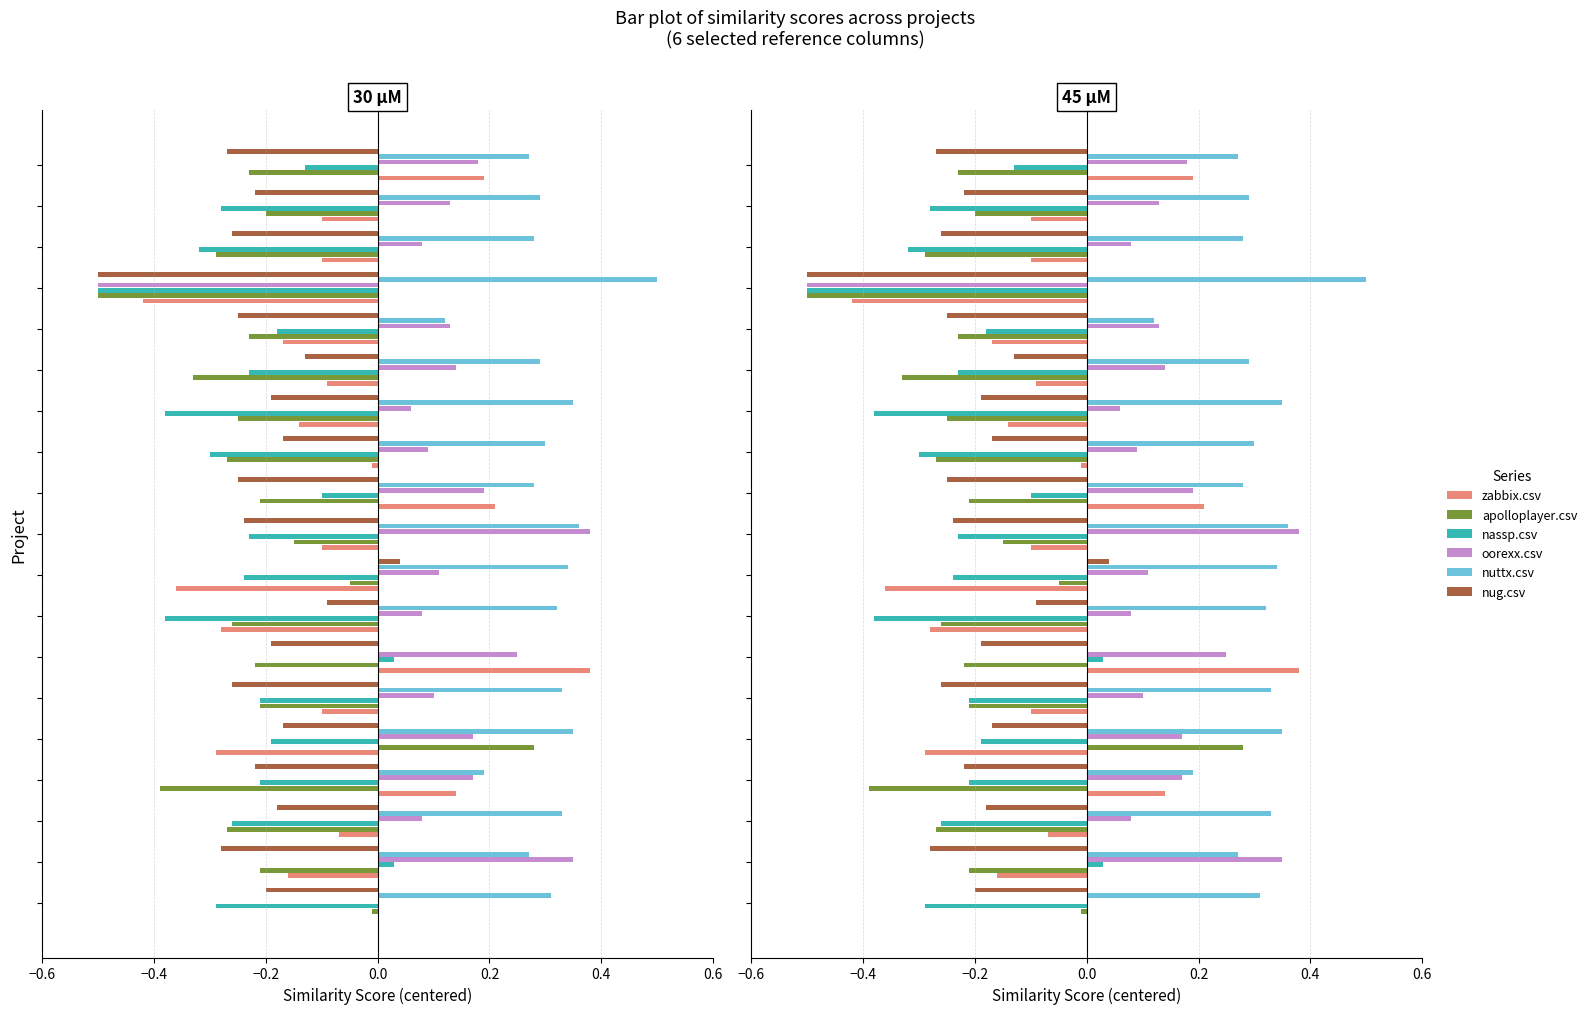

Which series has the widest spread of values?

oorexx.csv